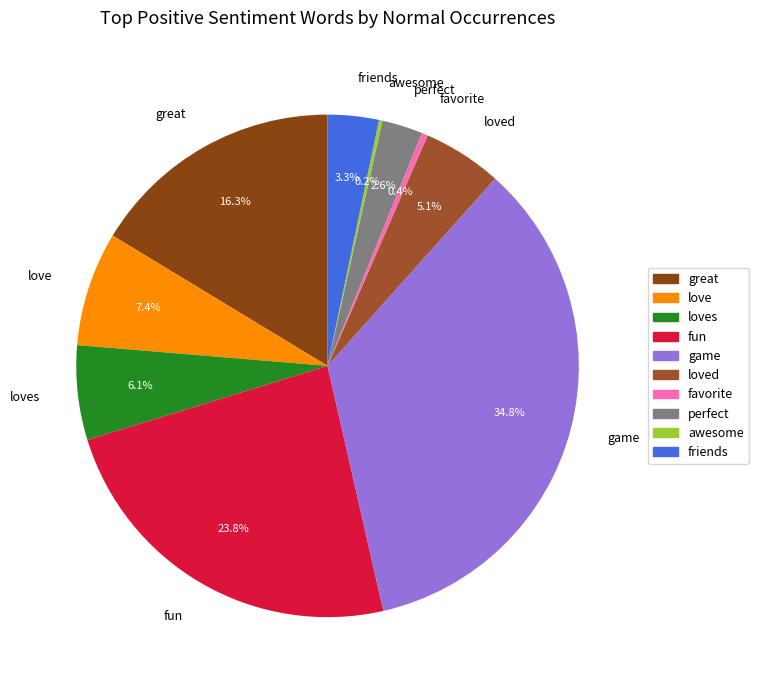

To the nearest percent, what portion does game represent?

35%